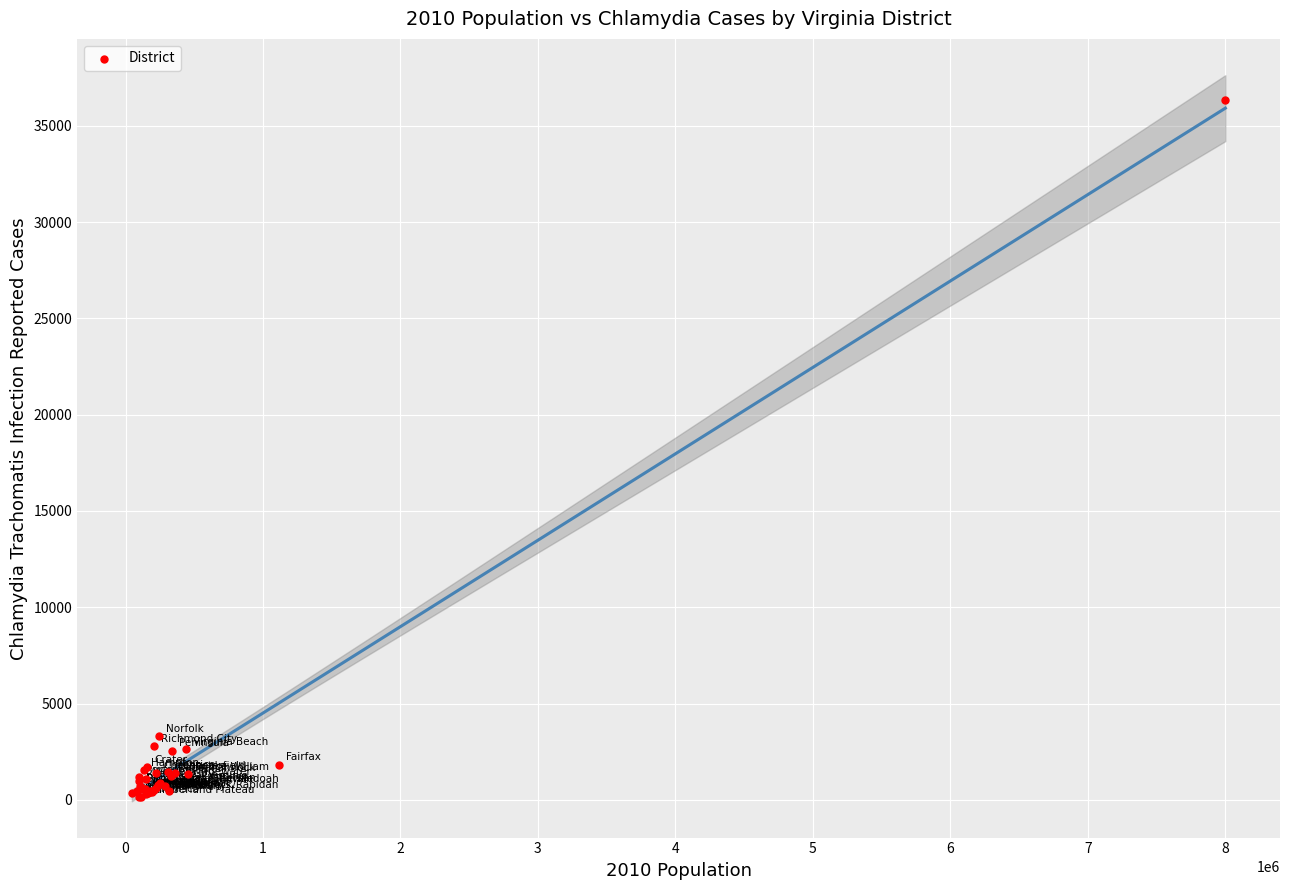

What Y value in the scatter plot is closest to 18221?

3298